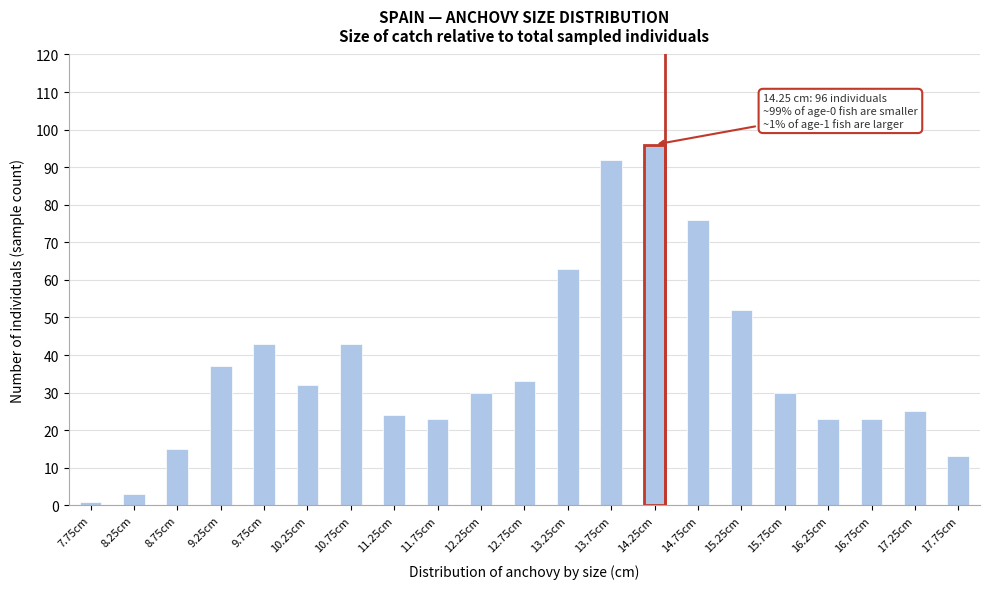

Reading right to left, transcribe all the data shown in this chart.

17.75cm=13	17.25cm=25	16.75cm=23	16.25cm=23	15.75cm=30	15.25cm=52	14.75cm=76	14.25cm=96	13.75cm=92	13.25cm=63	12.75cm=33	12.25cm=30	11.75cm=23	11.25cm=24	10.75cm=43	10.25cm=32	9.75cm=43	9.25cm=37	8.75cm=15	8.25cm=3	7.75cm=1